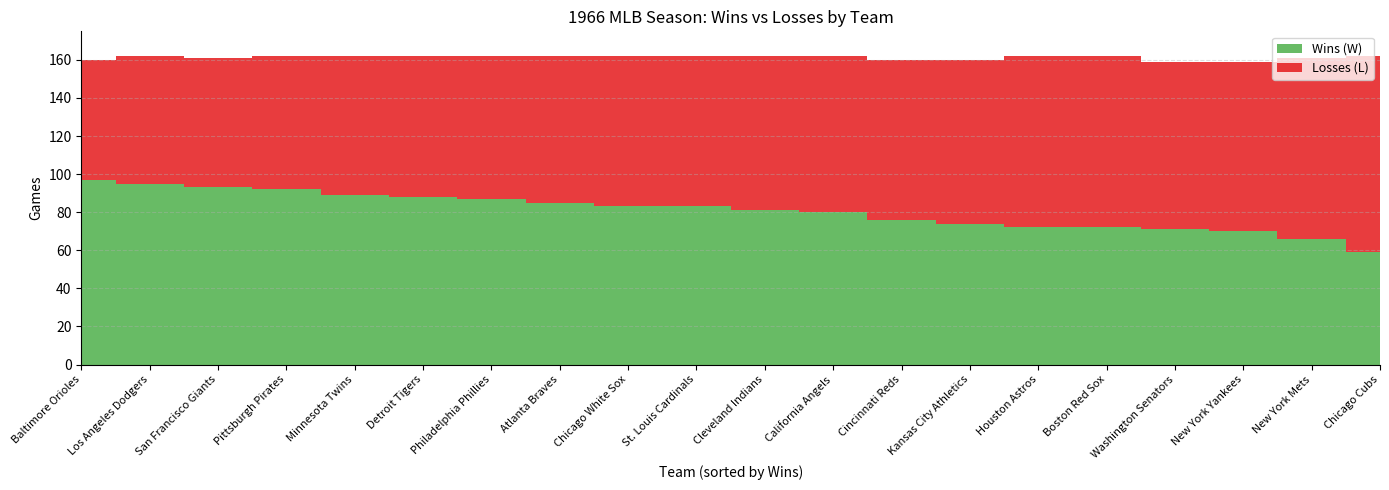

Reading left to right, extract all data points from this chart.

Wins (W): Baltimore Orioles=97	Pittsburgh Pirates=92	Los Angeles Dodgers=95	San Francisco Giants=93	Atlanta Braves=85	Minnesota Twins=89	Detroit Tigers=88	Philadelphia Phillies=87	Chicago White Sox=83	St. Louis Cardinals=83	Cleveland Indians=81	California Angels=80	Cincinnati Reds=76	Kansas City Athletics=74	Washington Senators=71	Houston Astros=72	Boston Red Sox=72	New York Yankees=70	New York Mets=66	Chicago Cubs=59
Losses (L): Baltimore Orioles=63	Pittsburgh Pirates=70	Los Angeles Dodgers=67	San Francisco Giants=68	Atlanta Braves=77	Minnesota Twins=73	Detroit Tigers=74	Philadelphia Phillies=75	Chicago White Sox=79	St. Louis Cardinals=79	Cleveland Indians=81	California Angels=82	Cincinnati Reds=84	Kansas City Athletics=86	Washington Senators=88	Houston Astros=90	Boston Red Sox=90	New York Yankees=89	New York Mets=95	Chicago Cubs=103